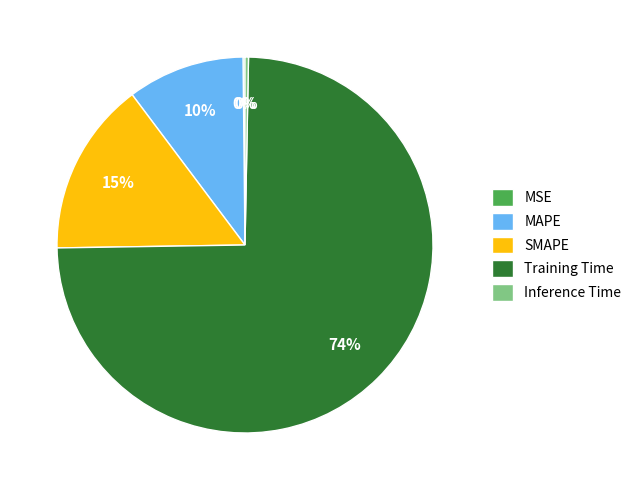

To the nearest percent, what is the difference between the SMAPE and Inference Time slice percentages?

15%